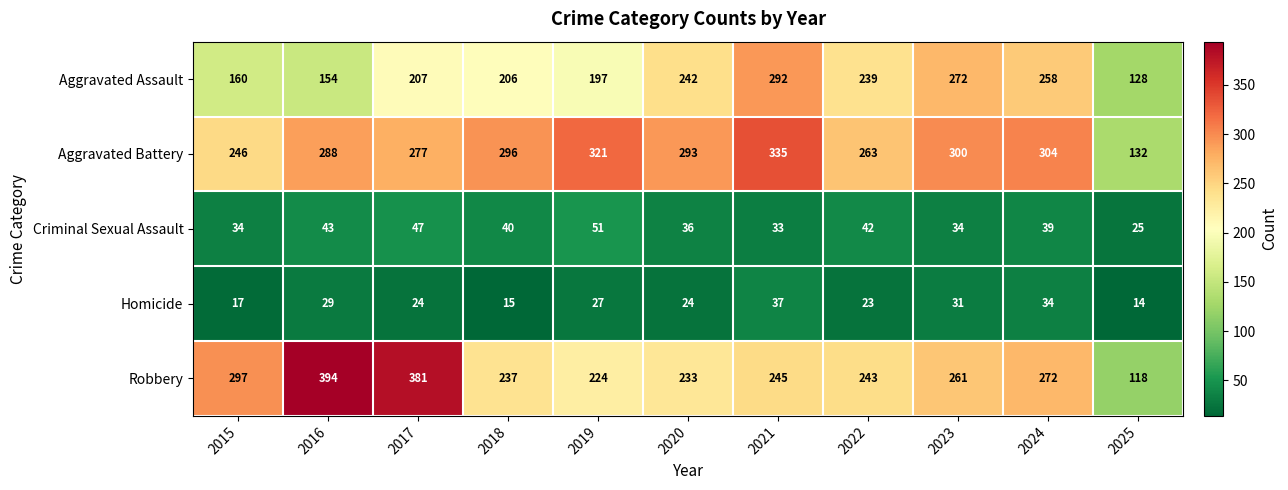

How many data points does each series have?

11